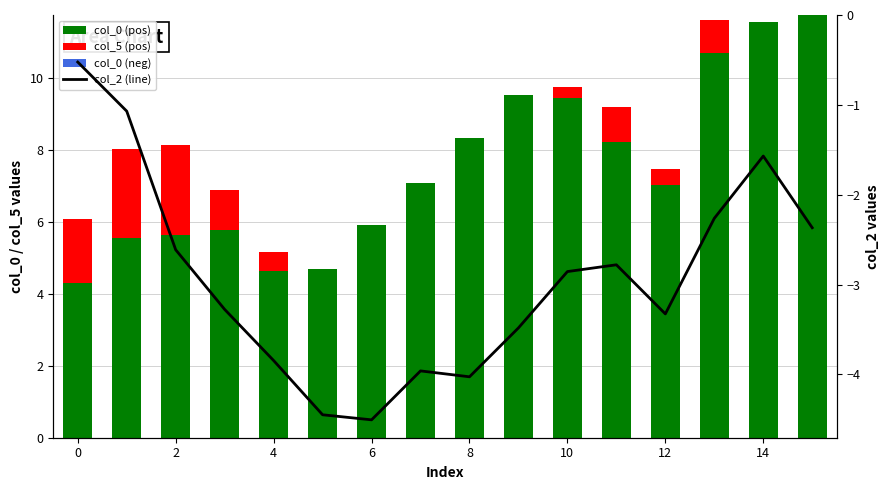

What is the sum of all col_0 (pos) values?

120.3